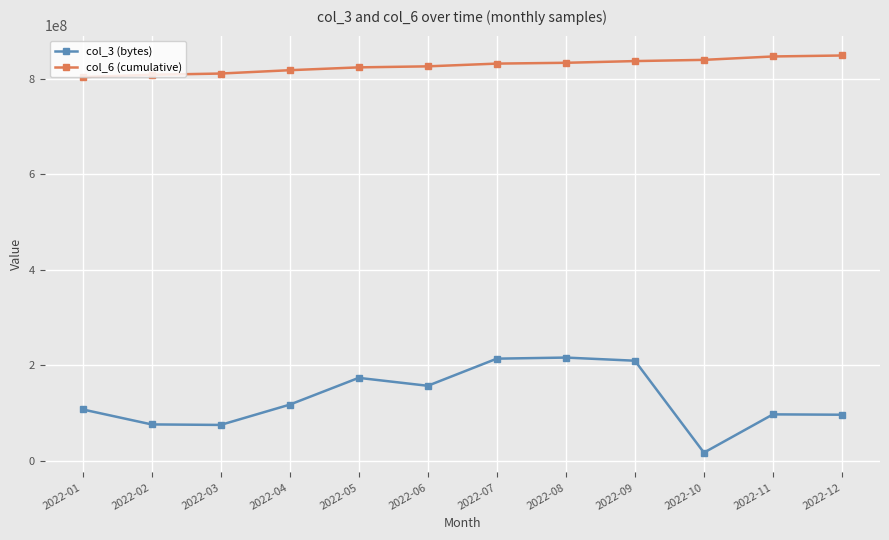

Which series has the largest range (max minus min)?

col_3 (bytes)